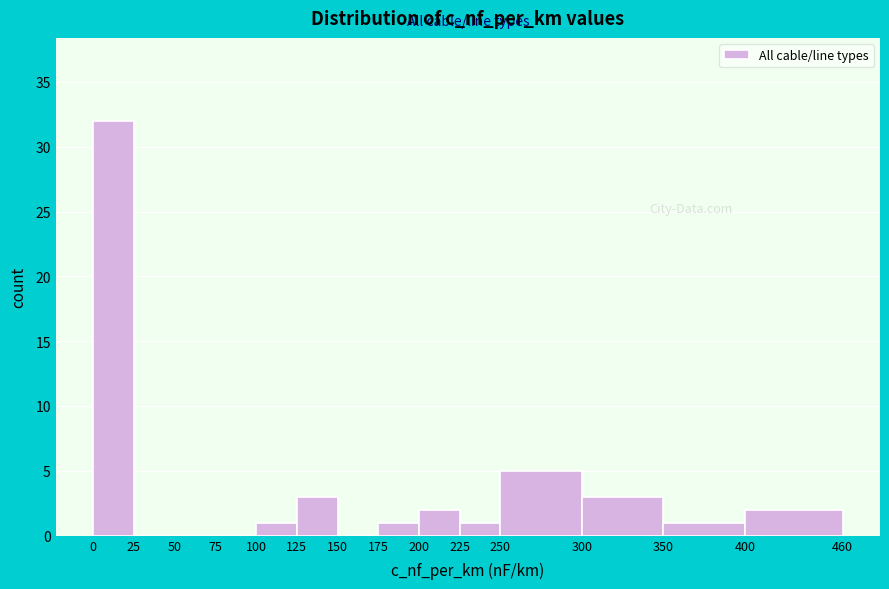

Reading left to right, transcribe this chart: for each bar, give the range it covers on the x-axis and its height. The values are not printed on the chart, so give them approximately, as read against the axis.

0 to 25: 32
25 to 50: 0
50 to 75: 0
75 to 100: 0
100 to 125: 1
125 to 150: 3
150 to 175: 0
175 to 200: 1
200 to 225: 2
225 to 250: 1
250 to 300: 5
300 to 350: 3
350 to 400: 1
400 to 460: 2